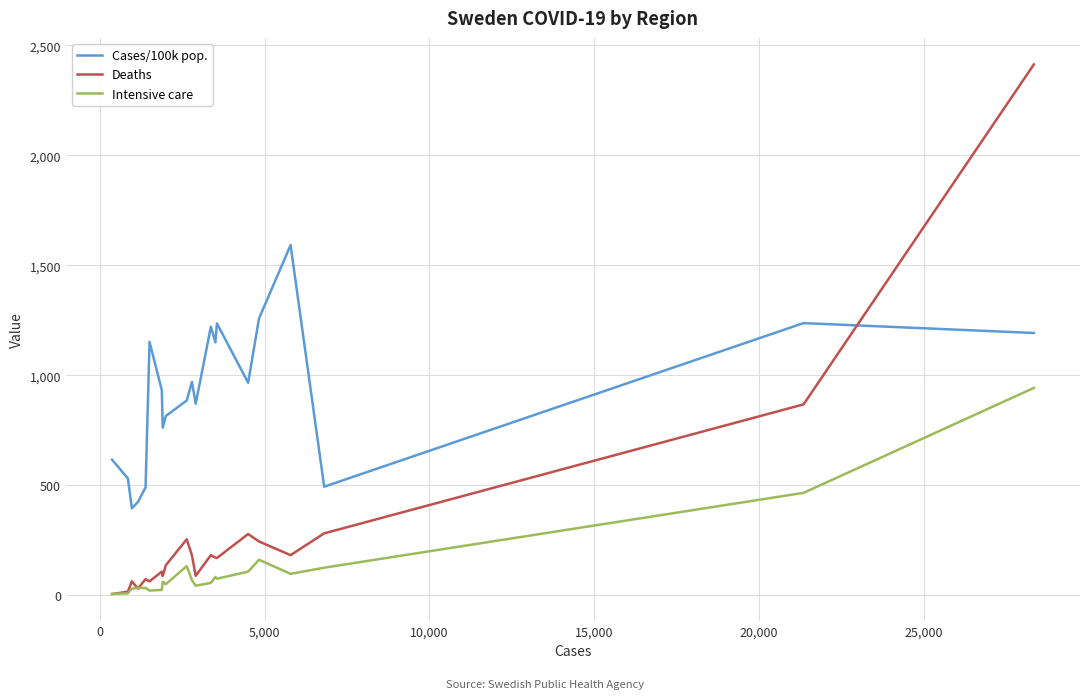

List the series in order of their peak value, highest first.

Deaths, Cases/100k pop., Intensive care